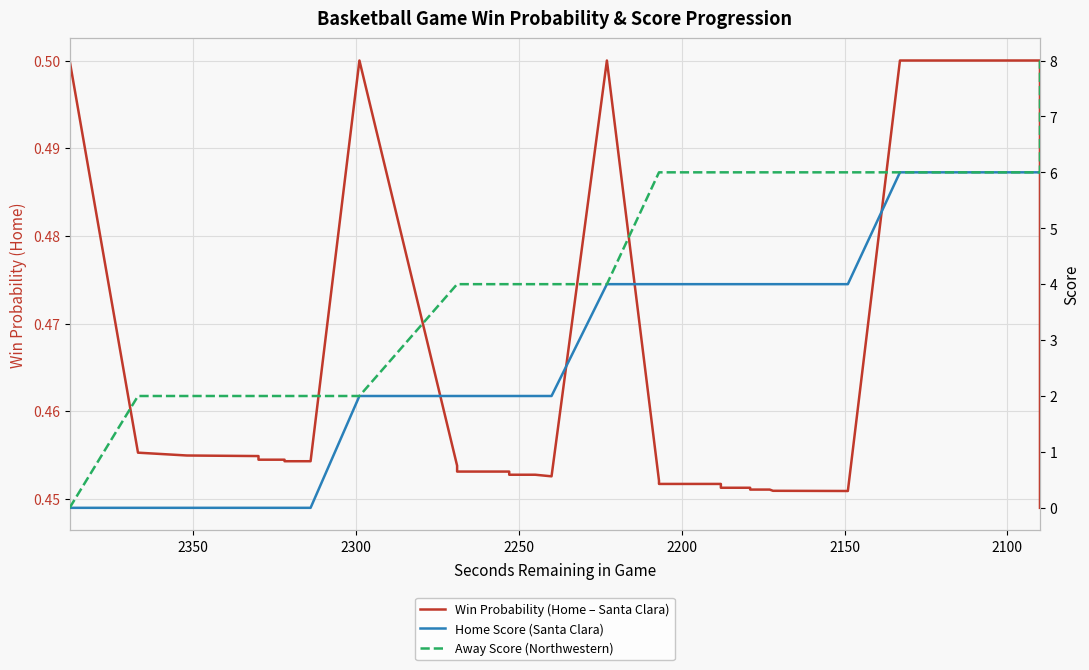

How many lines are shown in the chart?

3